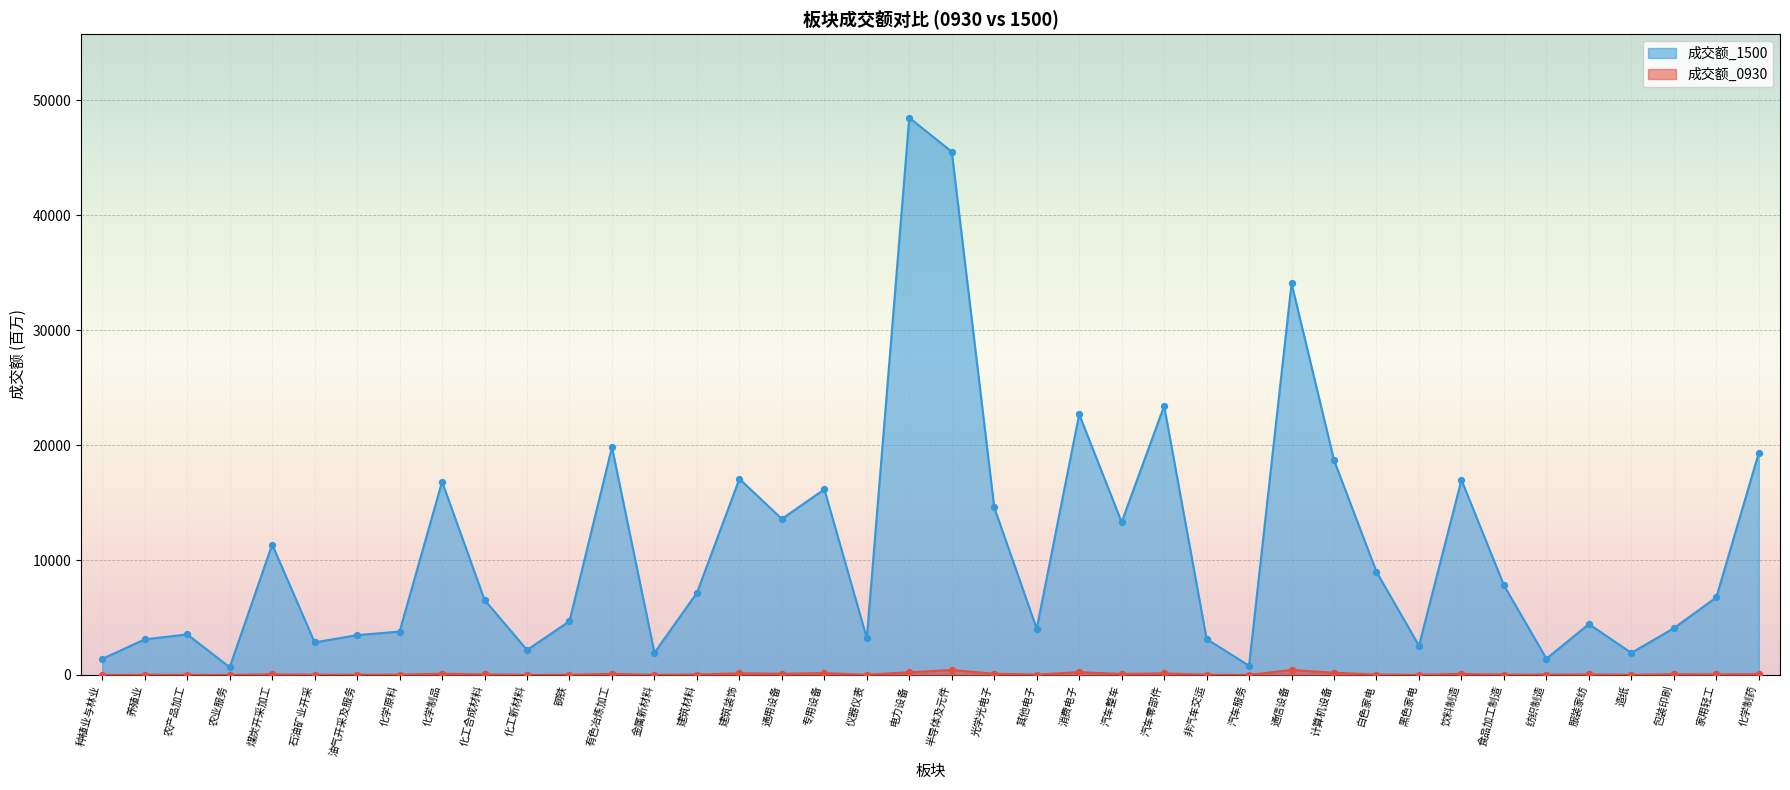

Which series reaches the maximum Y coordinate?

成交额_1500